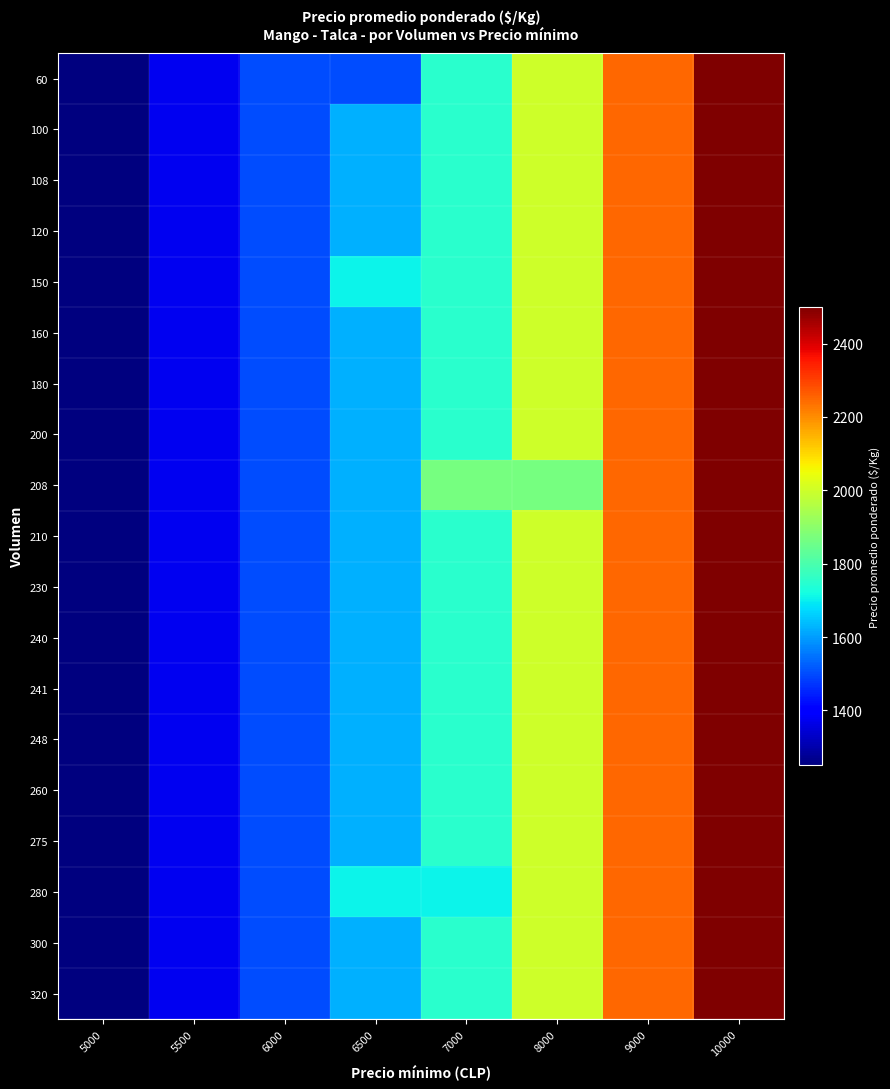

At which category is the sum across all series the highest?

10000